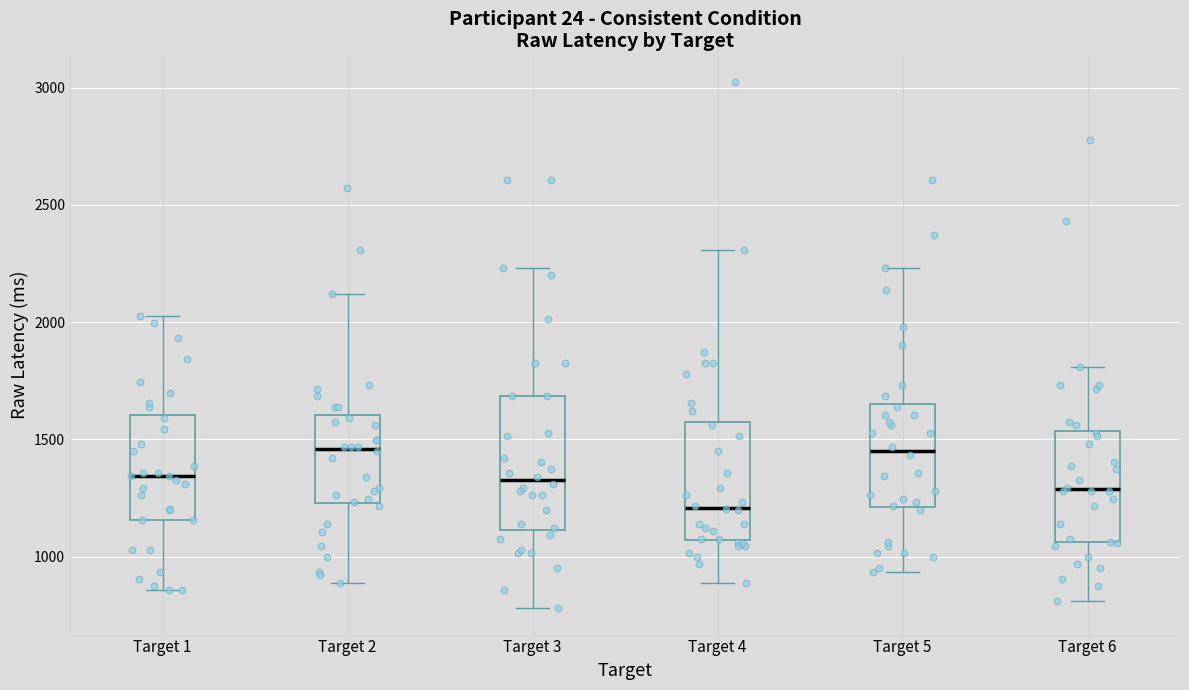

Reading left to right, read every box against the y-axis: the position of its median line, the range the box covers, and the ends of its whiskers. The values are not printed on the chart, so give them approximately, as read against the axis.

Target 1: median 1350, box 1150 to 1600, whiskers 850 to 2050
Target 2: median 1450, box 1250 to 1600, whiskers 900 to 2100
Target 3: median 1350, box 1100 to 1700, whiskers 800 to 2250
Target 4: median 1200, box 1050 to 1600, whiskers 900 to 2300
Target 5: median 1450, box 1200 to 1650, whiskers 950 to 2250
Target 6: median 1300, box 1050 to 1550, whiskers 800 to 1800